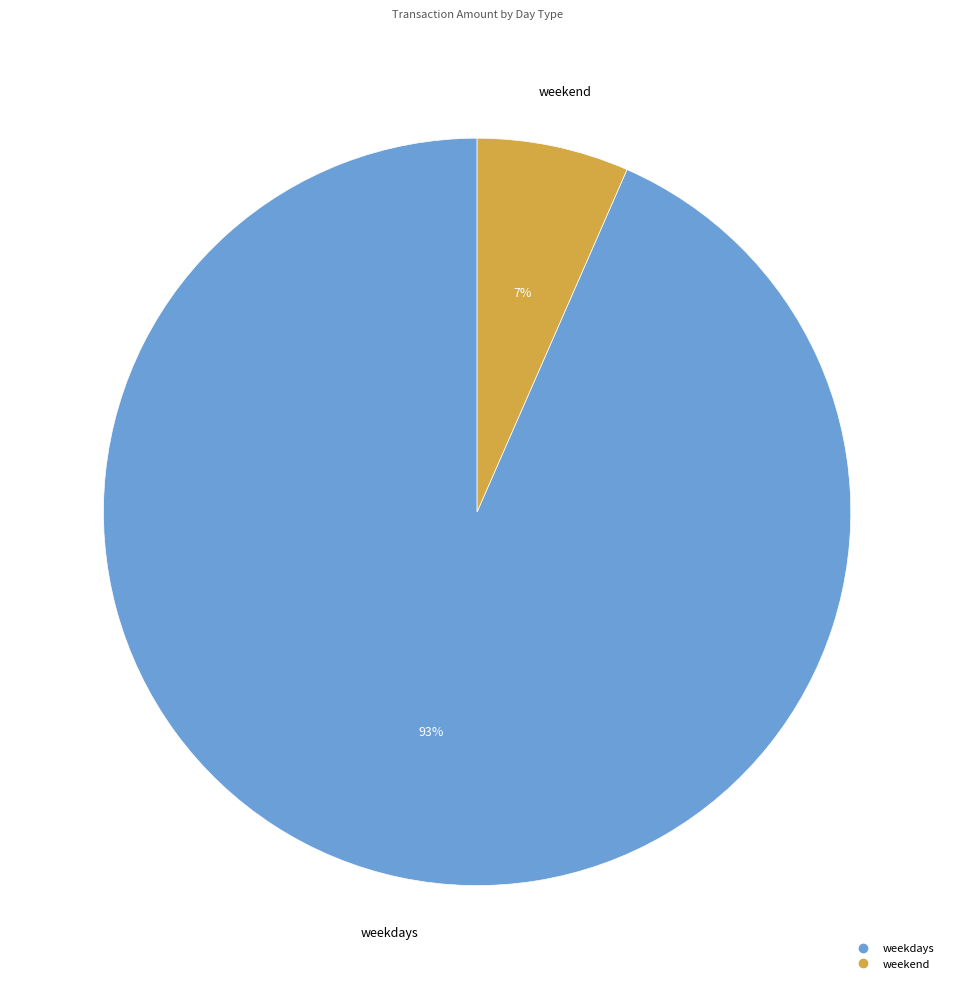

True or false: weekdays accounts for 93% of the total.

True